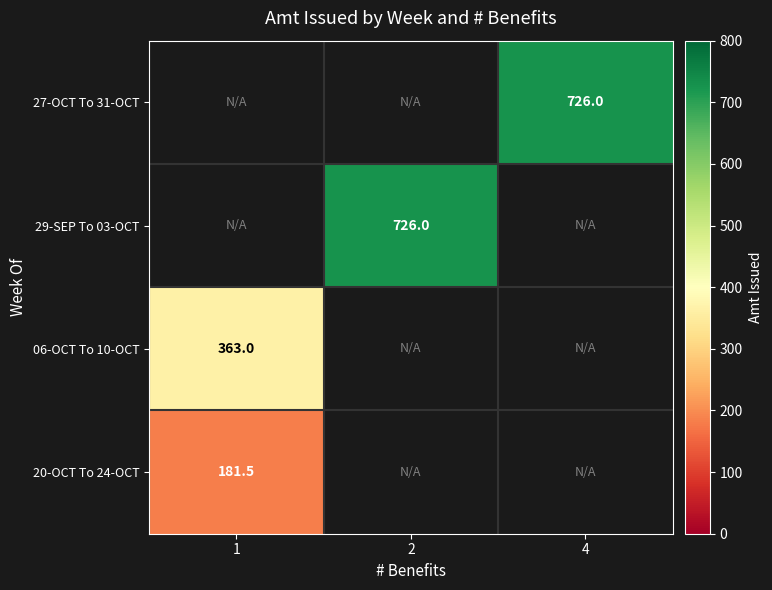

At which category does the chart reach its minimum across all series?

1